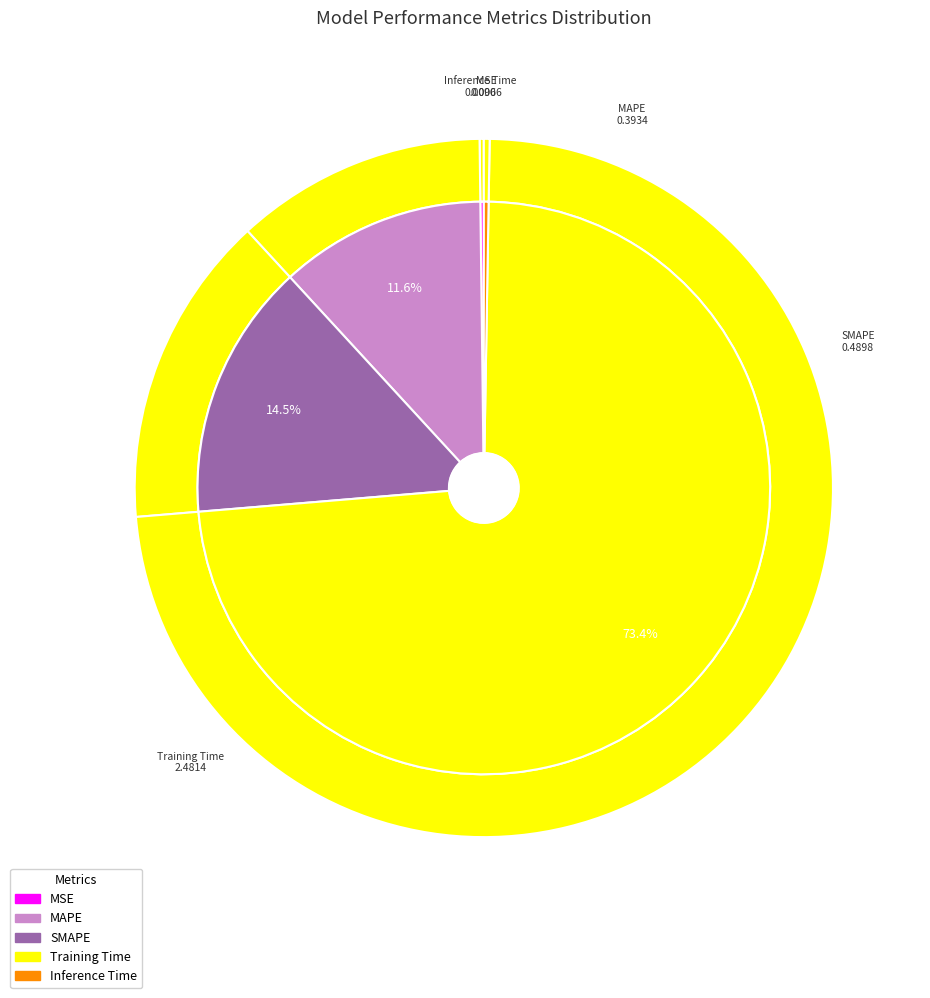

Combined, do SMAPE and MSE account for over 50%?

No